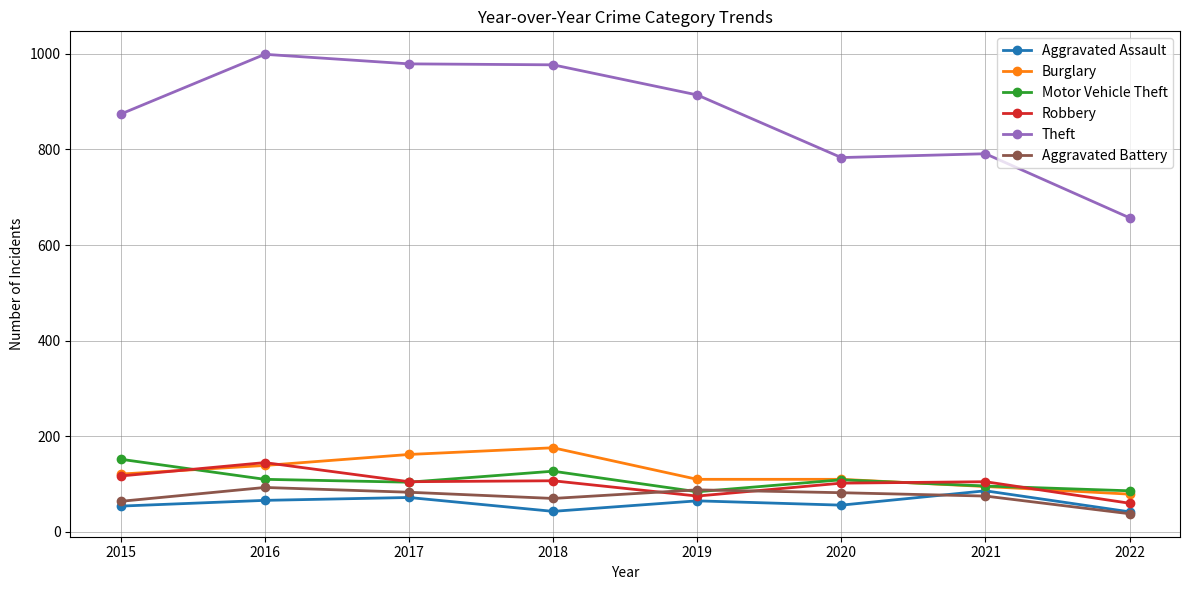

At which label does Aggravated Assault first exceed 65?

2016